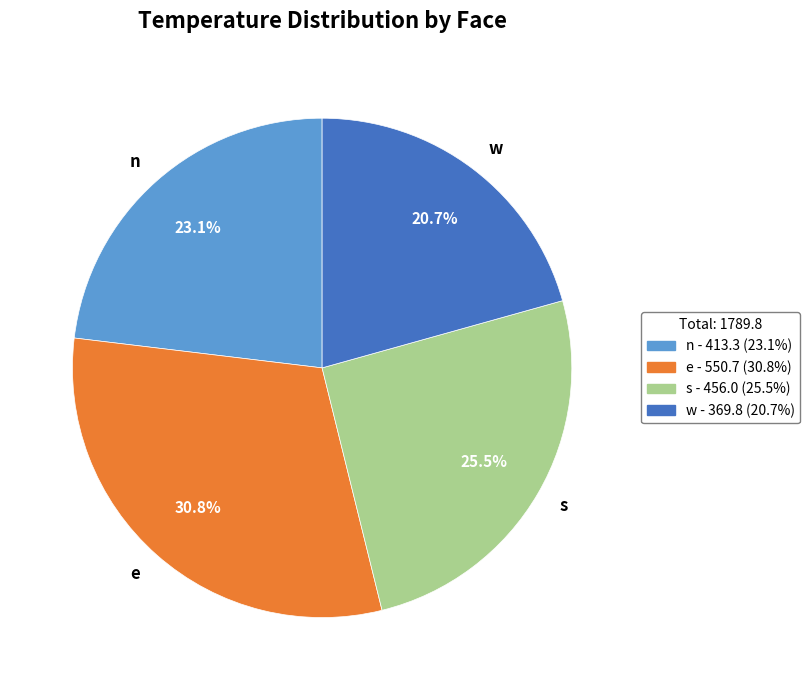

What is the largest slice in the pie chart?

e